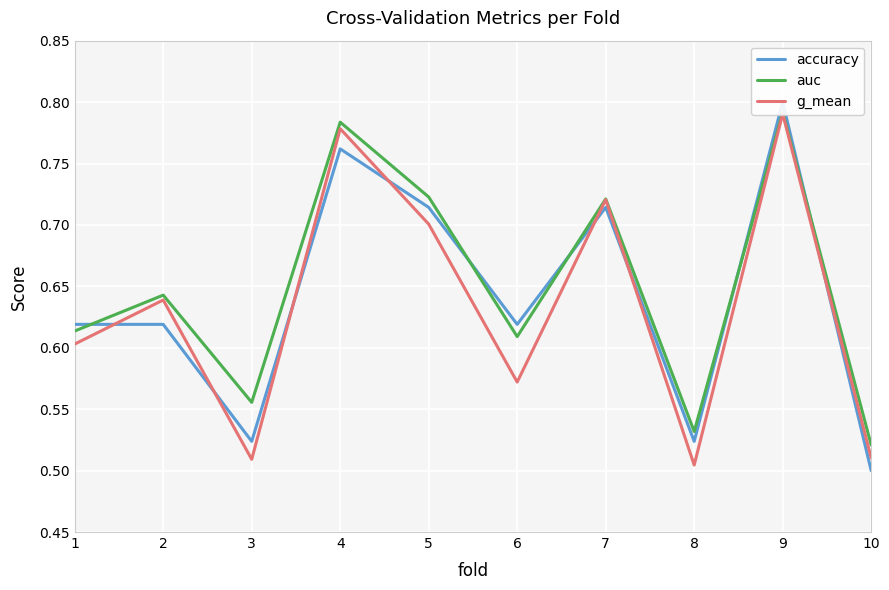

How many lines are shown in the chart?

3